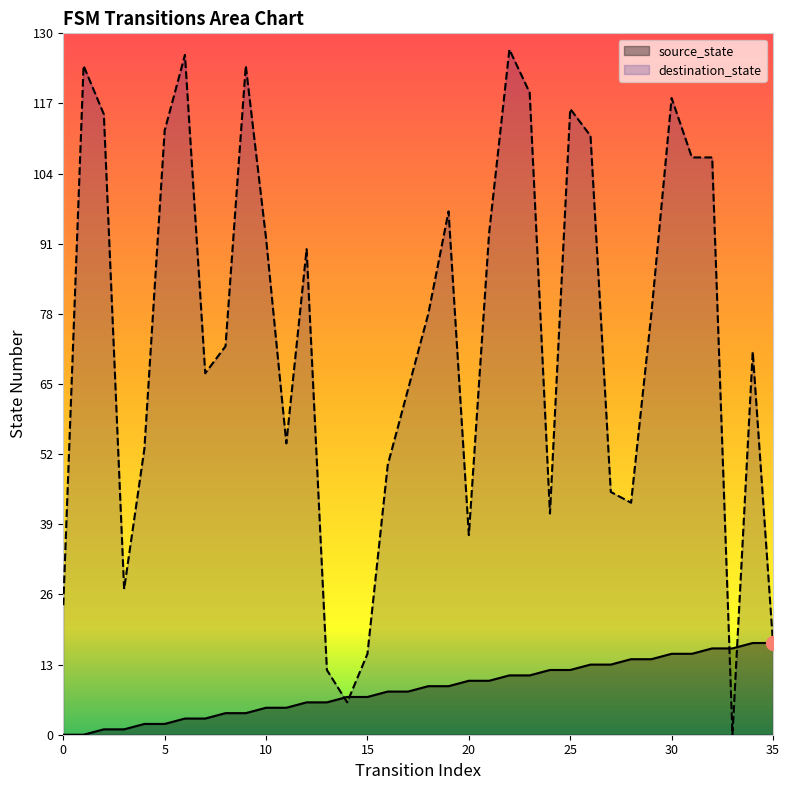

Reading left to right, extract all data points from this chart.

source_state: 0	0	1	1	2	2	3	3	4	4	5	5	6	6	7	7	8	8	9	9	10	10	11	11	12	12	13	13	14	14	15	15	16	16	17	17
destination_state: 24	124	115	27	53	112	126	67	72	124	92	54	90	12	6	15	50	64	78	97	37	93	127	119	41	116	111	45	43	78	118	107	107	0	71	17